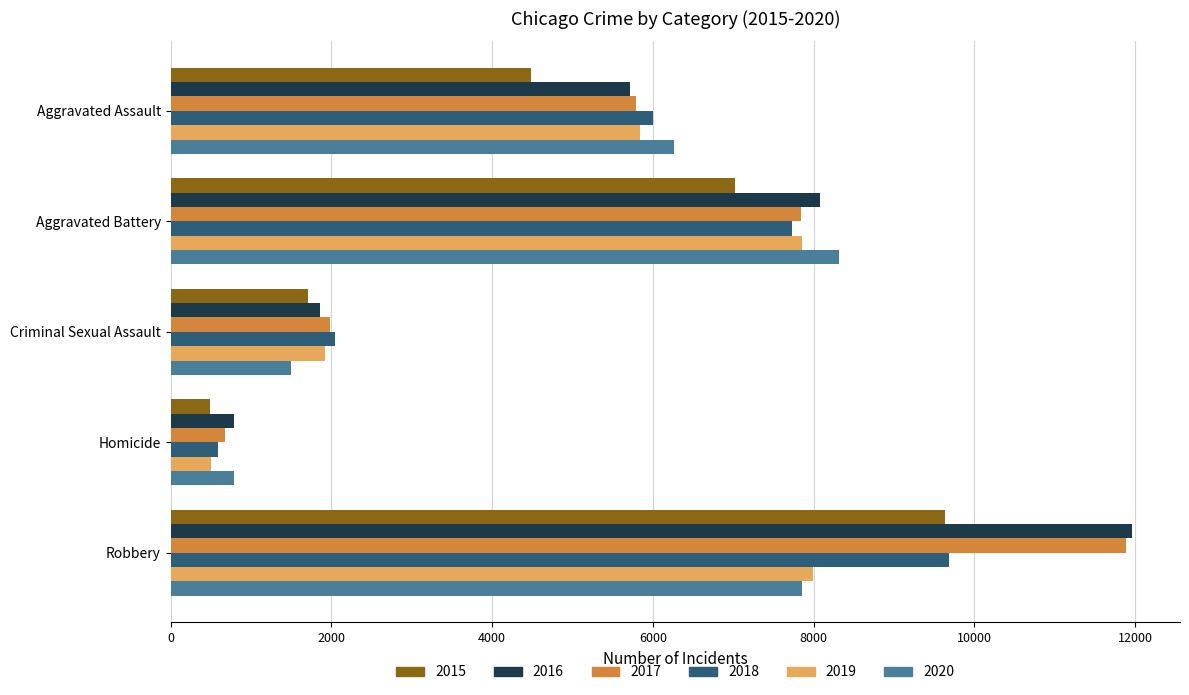

Between Homicide and Robbery, which series saw the biggest shift?

2017